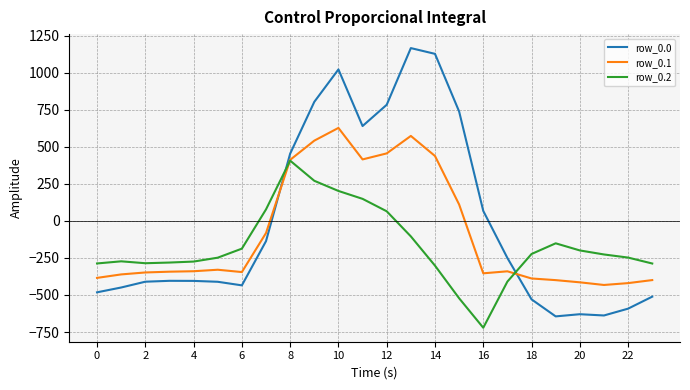

In row_0.0, how many points are lower than both neighbors (excluding endpoints)?

4